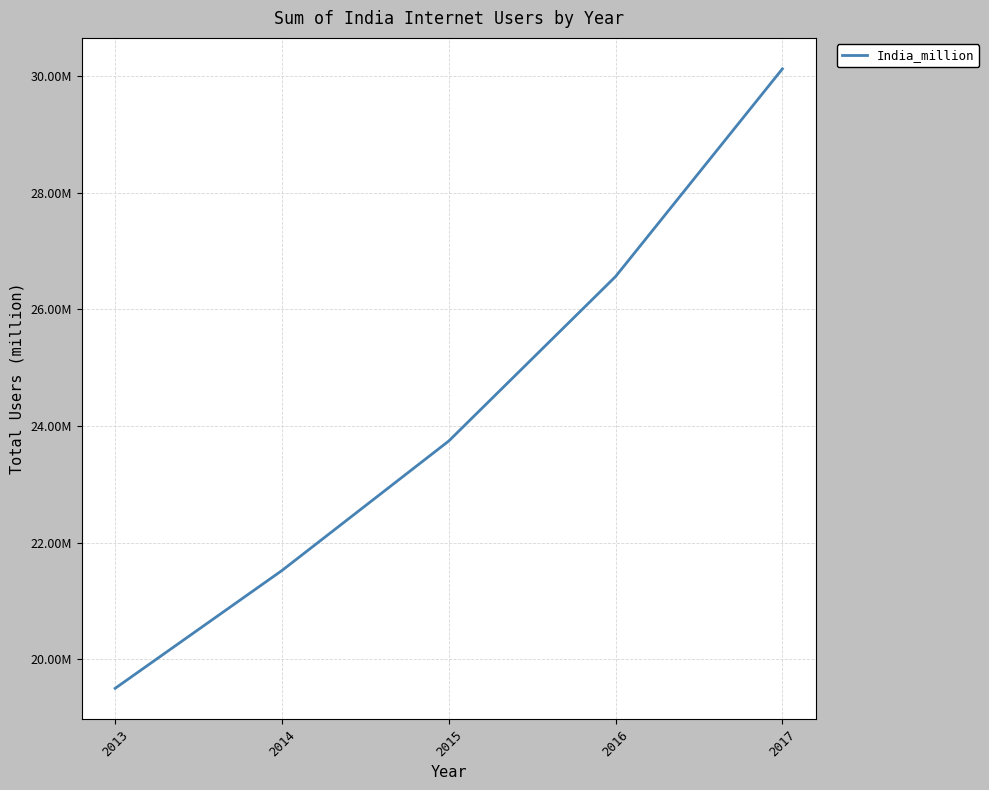

List the labels in order of value, largest first.

2017, 2016, 2015, 2014, 2013